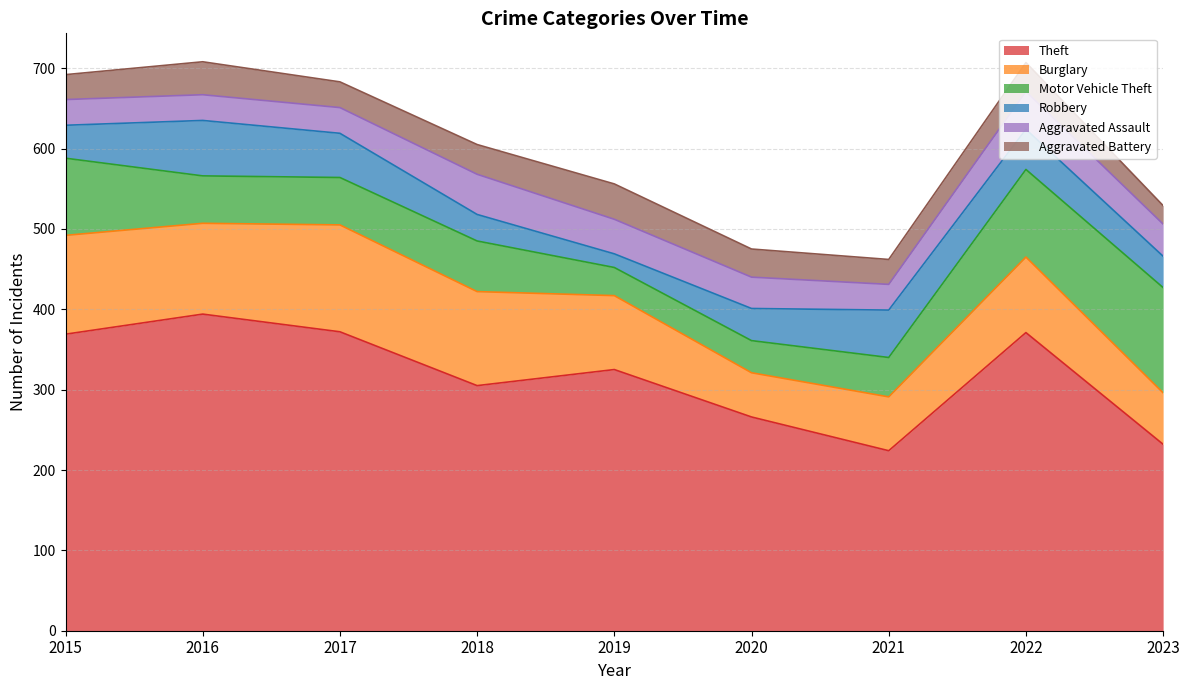

True or false: Burglary and Aggravated Assault intersect in this chart.

False